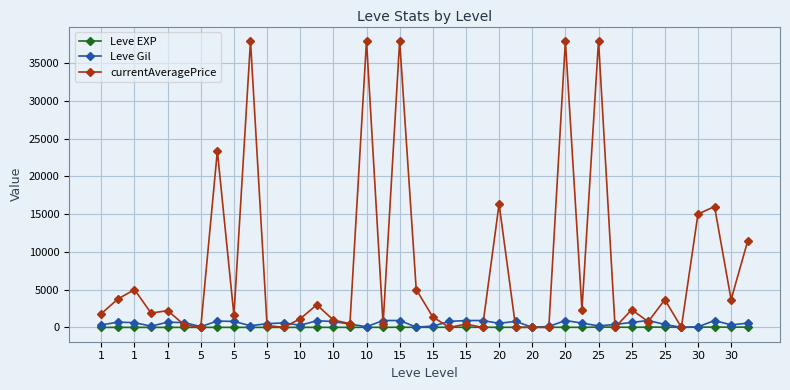

Which series has the largest total across all categories?

currentAveragePrice